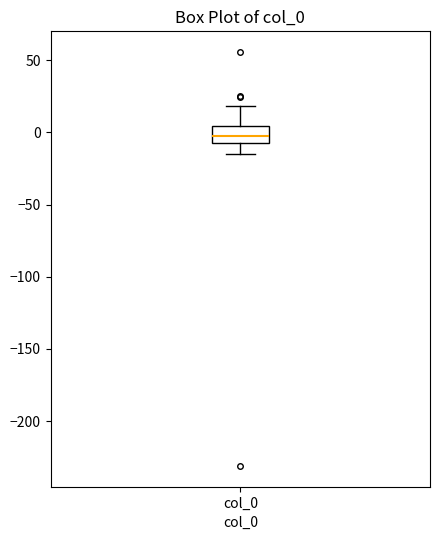

Read this box plot against the y-axis: the position of the median line, the range covered by the box, and the ends of both whiskers. The values are not printed on the chart, so give them approximately, as read against the axis.

median 0, box -10 to 5, whiskers -15 to 20